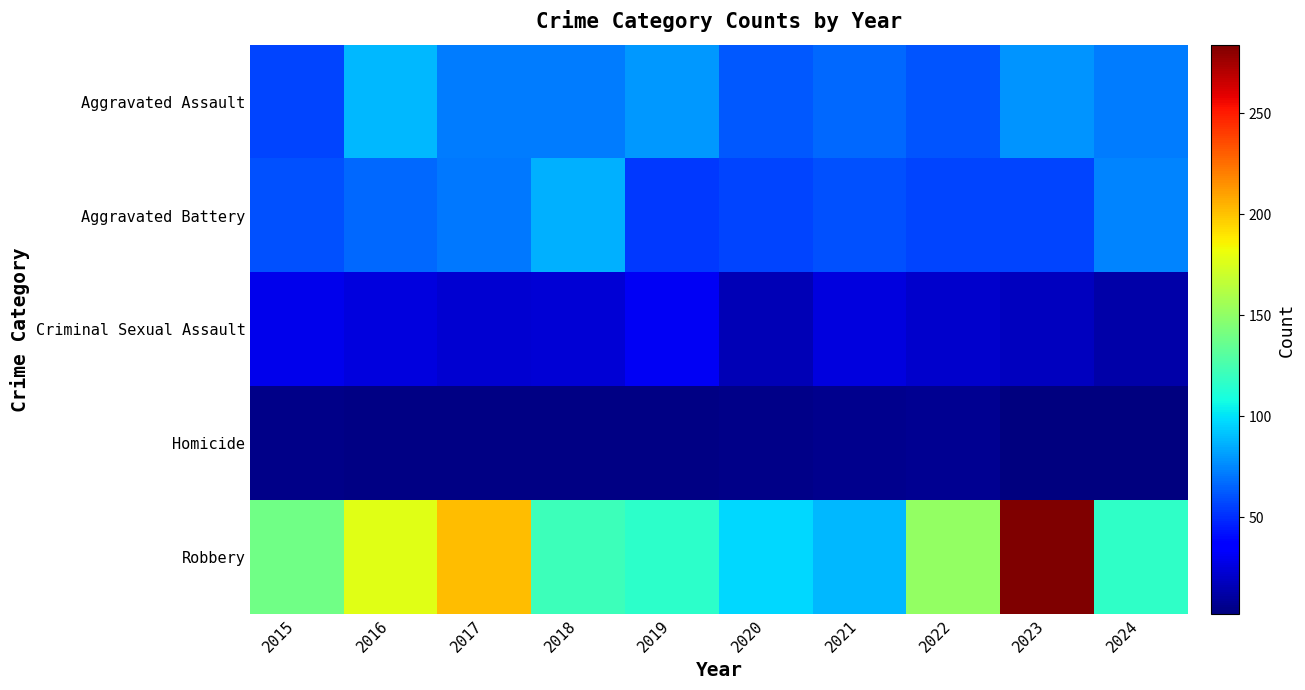

Rank the series at 2016 from highest to lowest value.

Robbery, Aggravated Assault, Aggravated Battery, Criminal Sexual Assault, Homicide